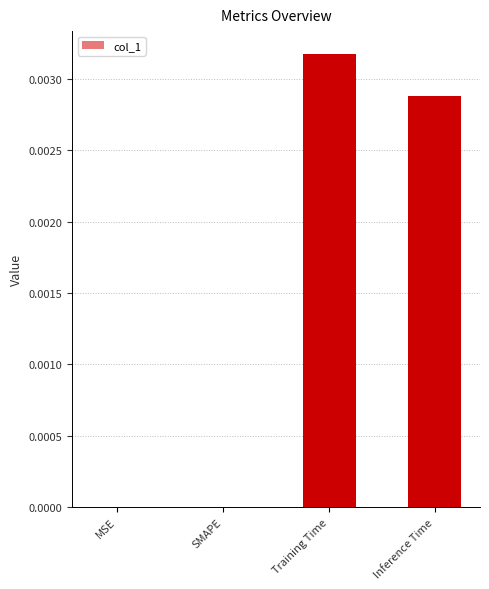

Between Training Time and Inference Time, which is larger?

Training Time